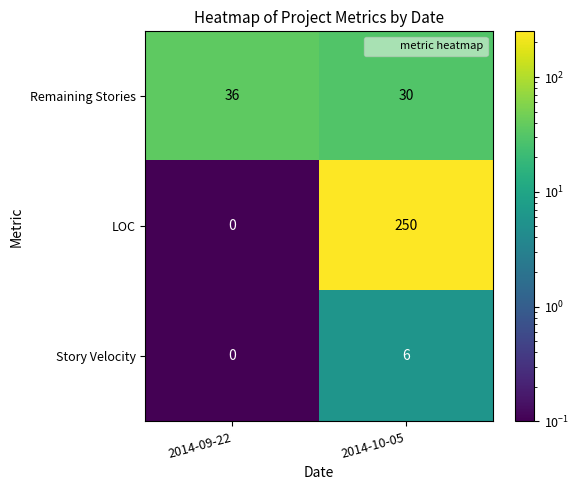

What is the difference between the Story Velocity values at 2014-10-05 and 2014-09-22?

6